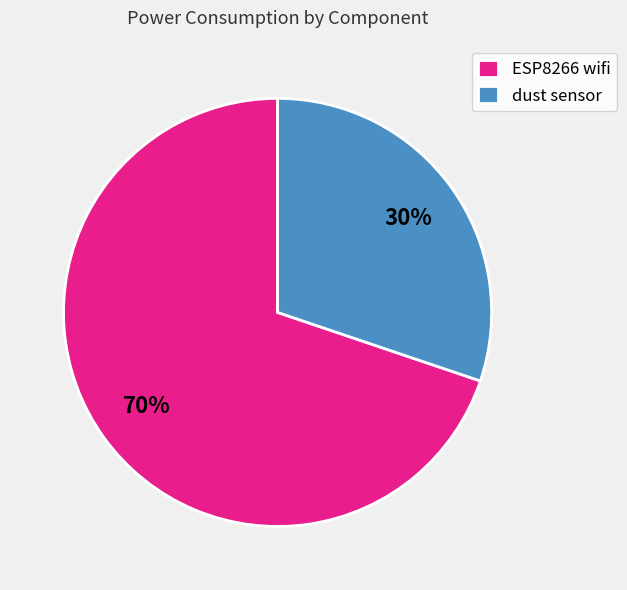

What is the ratio of the value at dust sensor to the value at ESP8266 wifi?

0.4